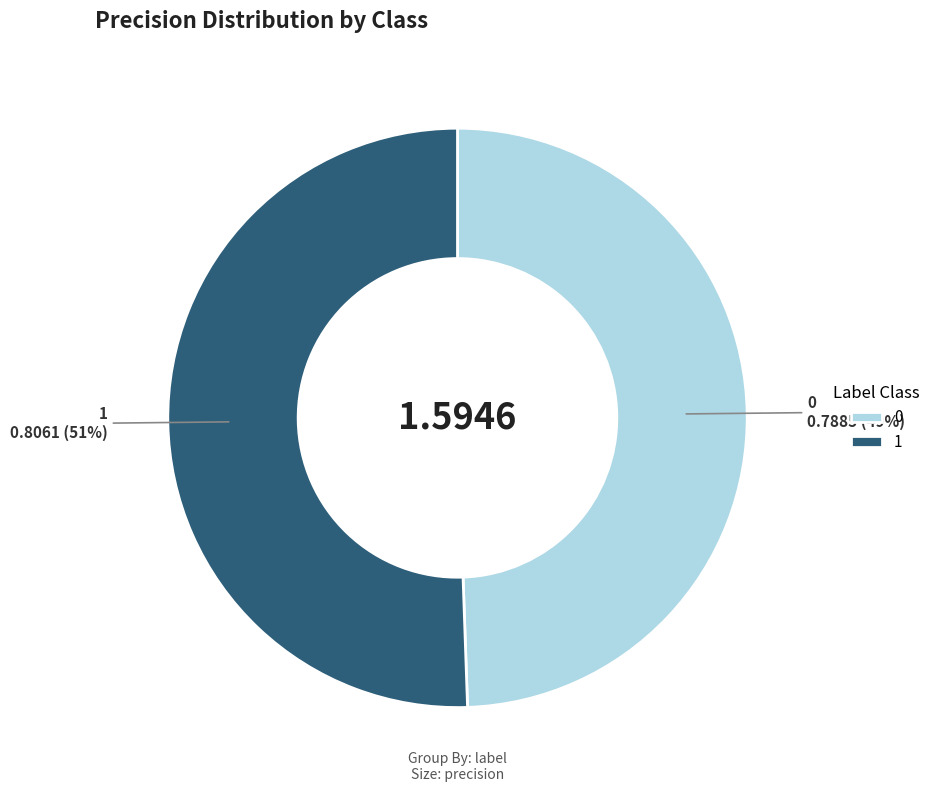

What percentage is the 1 slice, to the nearest percent?

51%